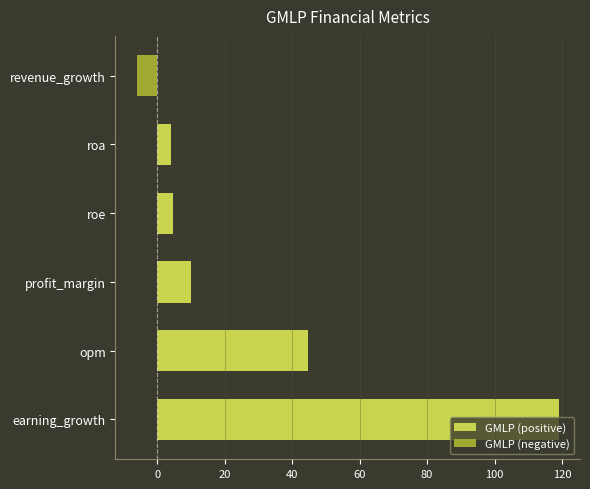

How many categories are shown in the chart?

6